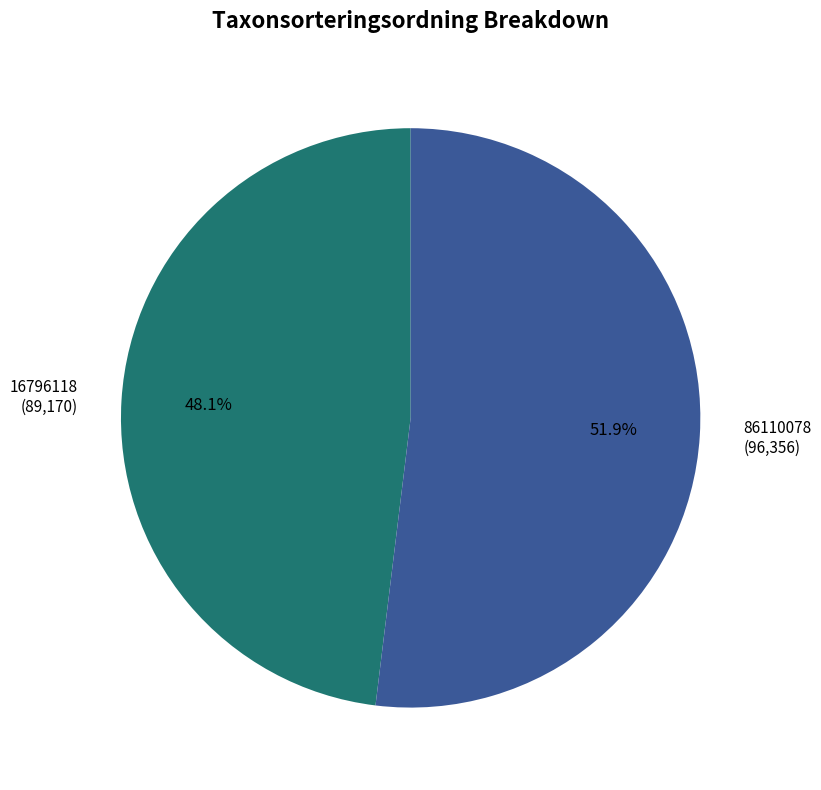

Approximately how many times larger is the value at 16796118 (89,170) compared to 86110078 (96,356)?

0.9